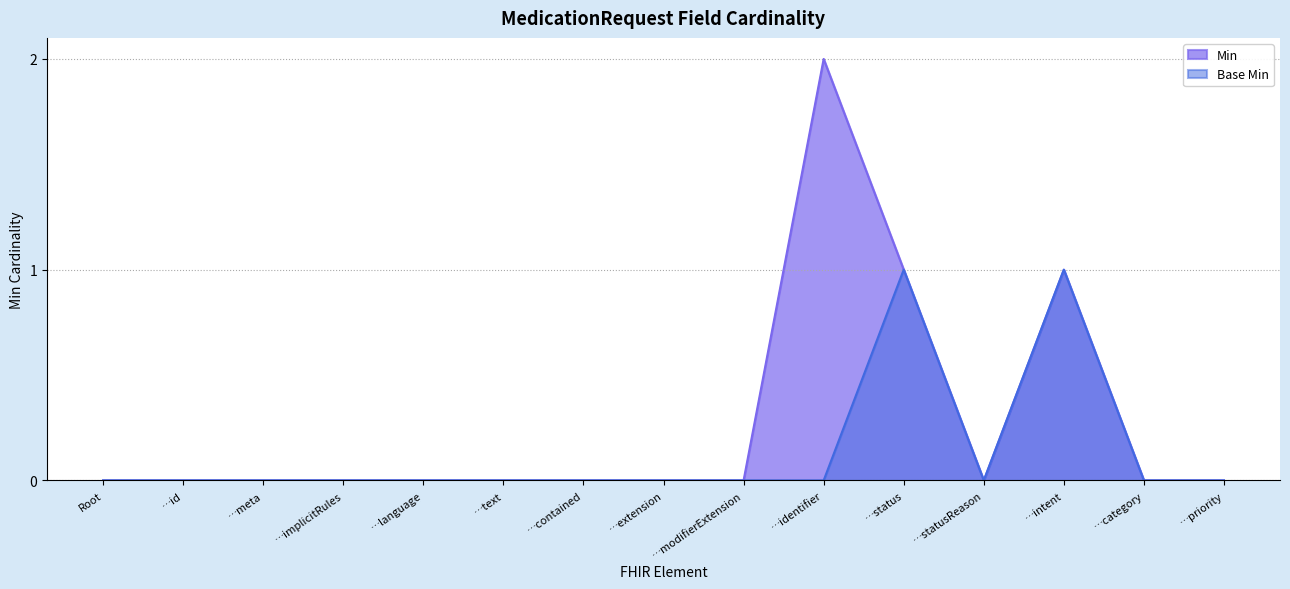

What position from the right is …statusReason?

4